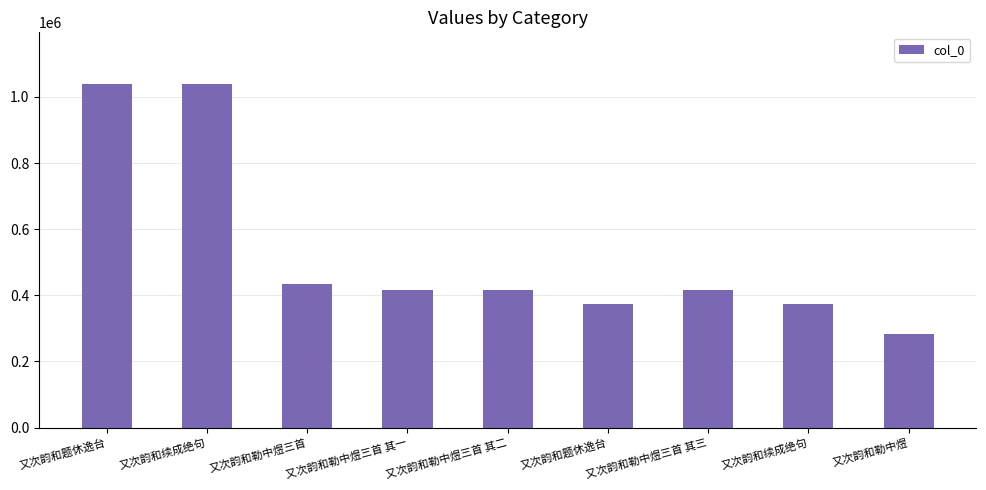

Is it true that the value at 又次韵和勒中煜三首 其三 is 234509?

False